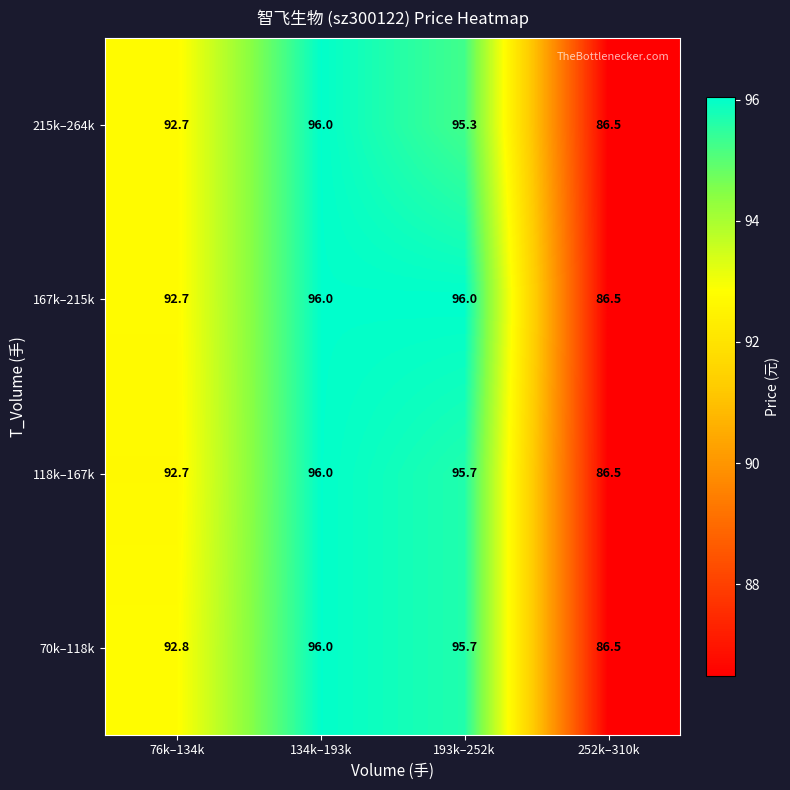

The value of 167k–215k at 134k–193k is 96.0. True or false?

True